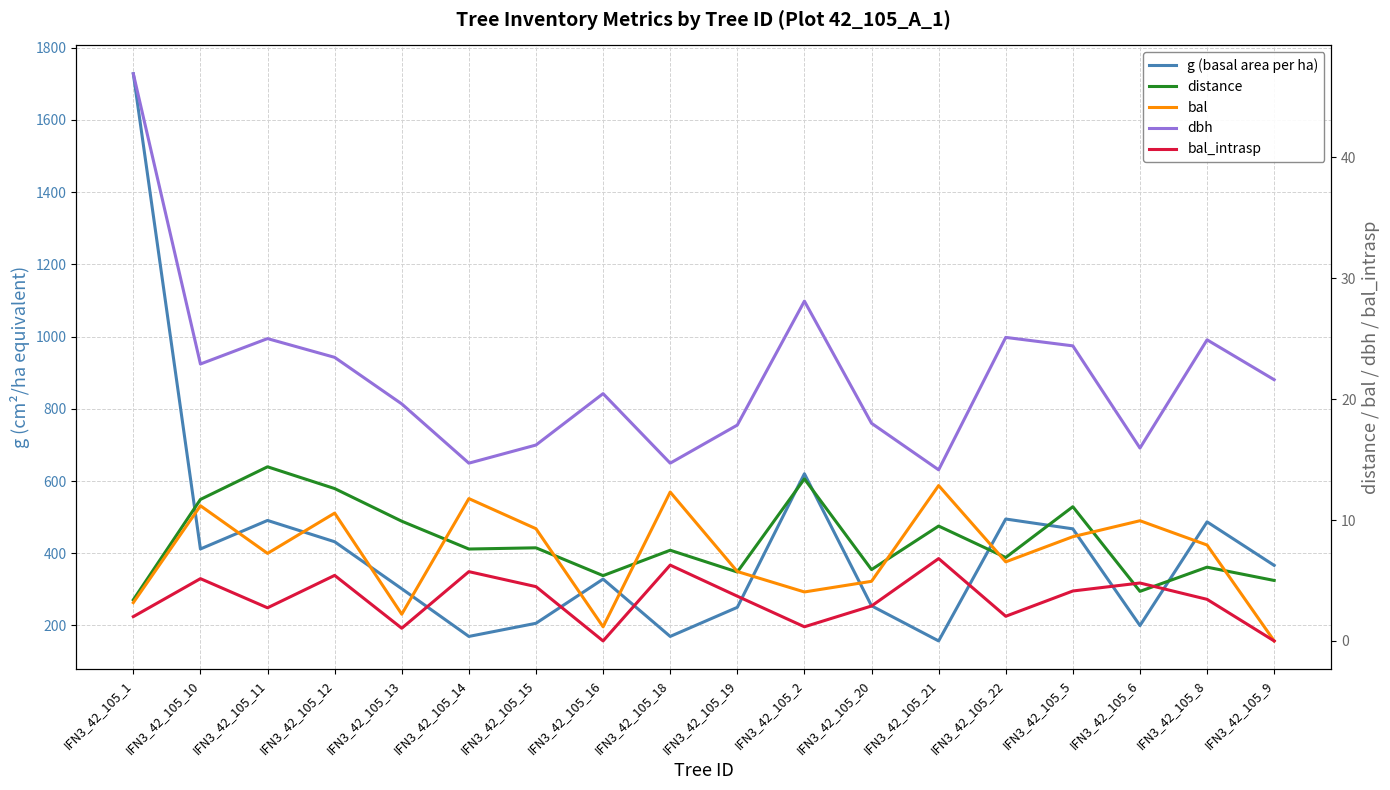

Between IFN3_42_105_14 and IFN3_42_105_22, which series saw the biggest shift?

g (basal area per ha)